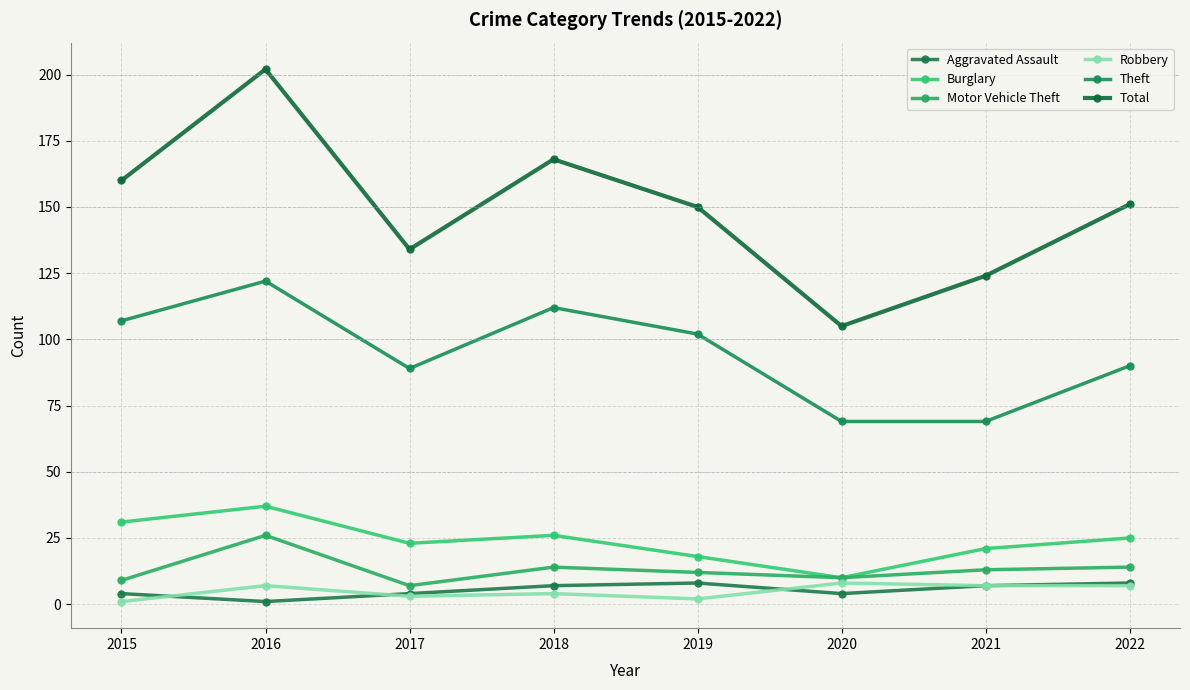

What is the lowest value of the Total series?

105